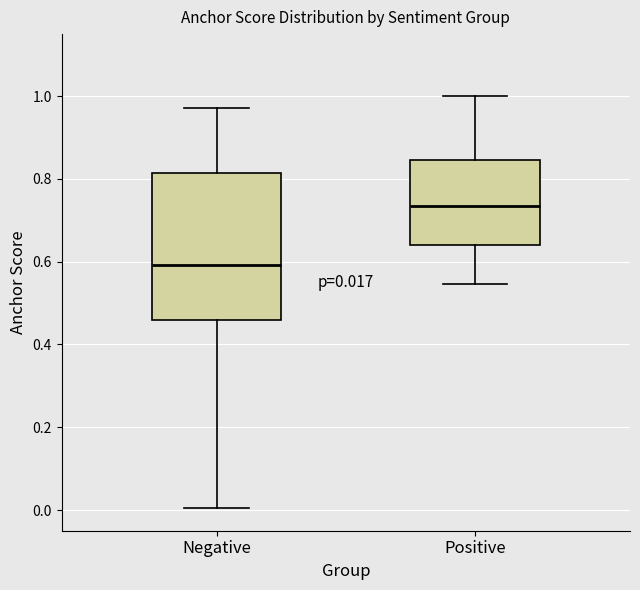

Comparing the boxes themselves (not the whiskers), which one is the tallest?

Negative